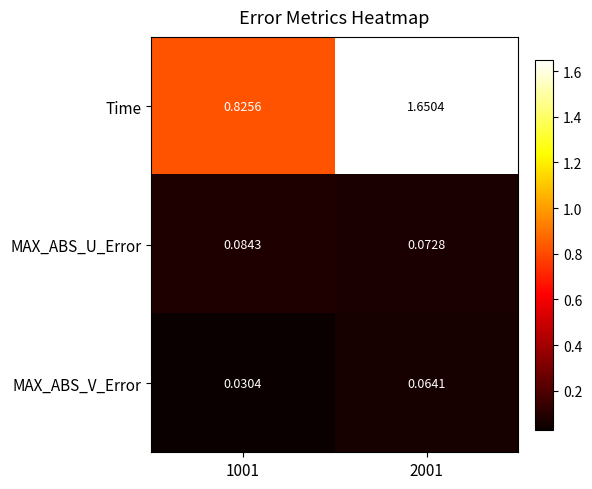

Is the value of MAX_ABS_U_Error at 2001 greater than the value of Time at 2001?

No